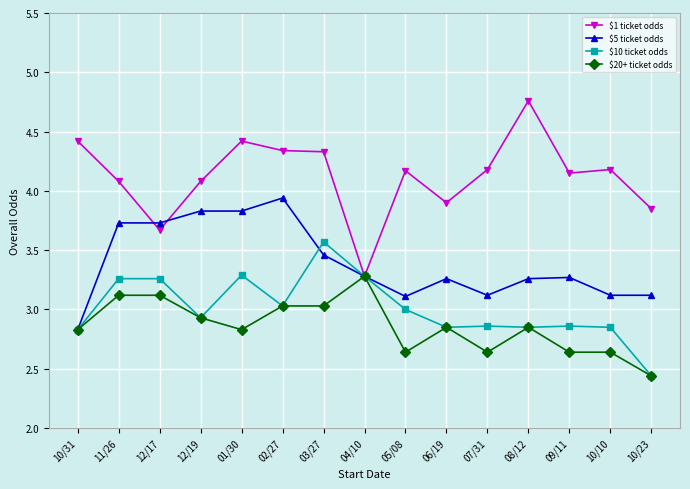

What is the label of the 1st point from the left?

10/31